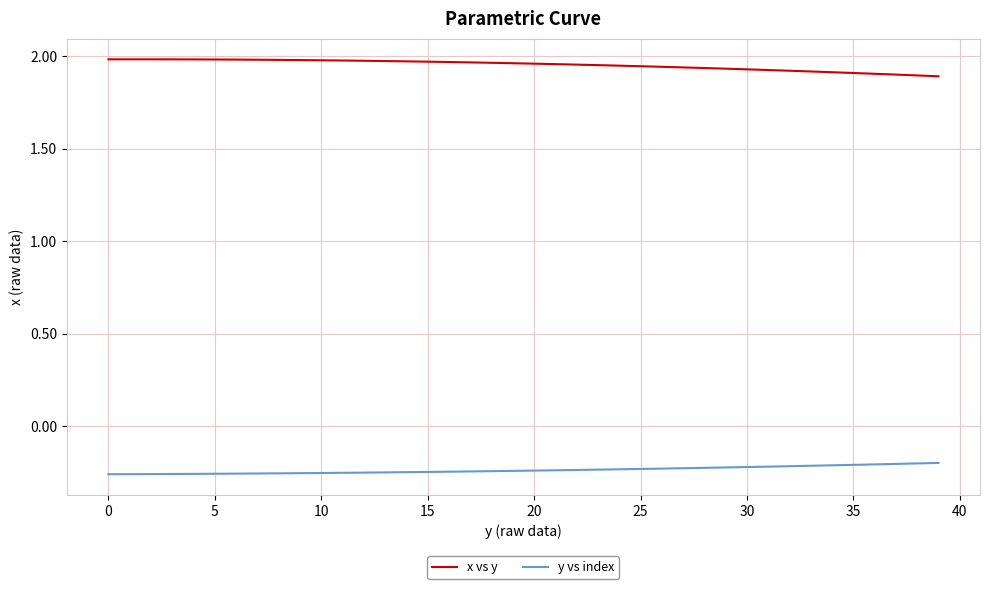

Which series has the largest total across all categories?

x vs y